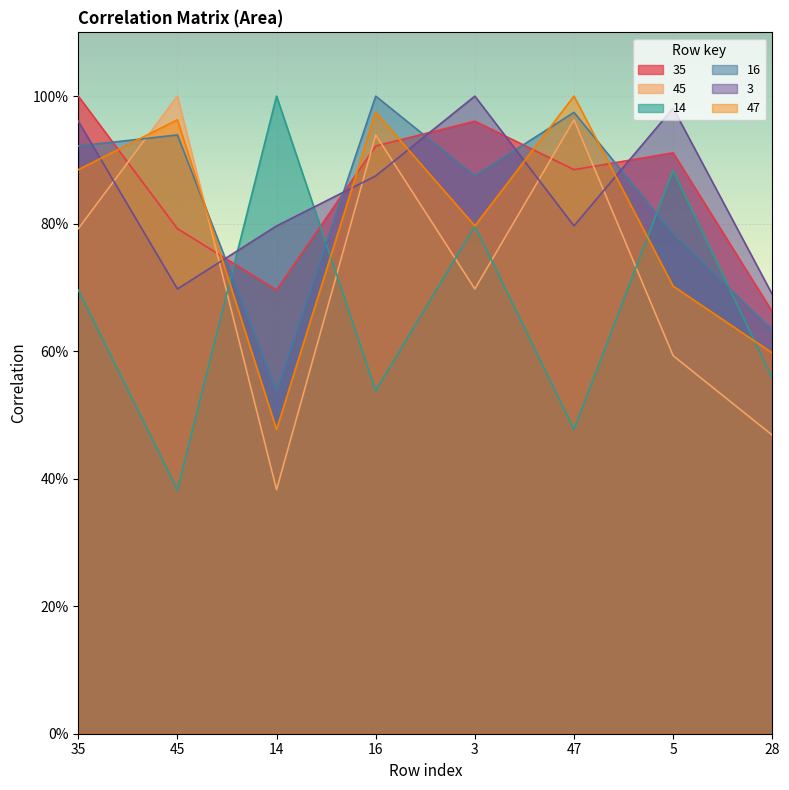

What is the label of the 3rd point from the left?

14